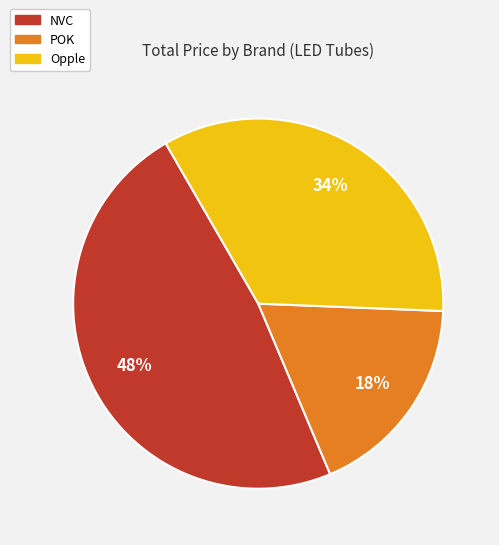

Does any single category account for the majority?

No